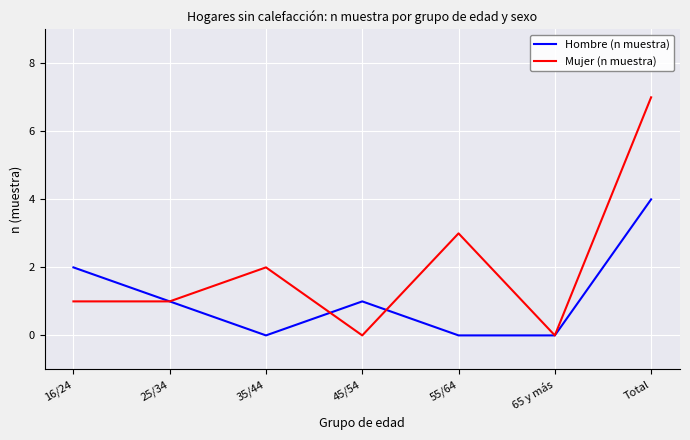

What is the total value across all series at 55/64?

3